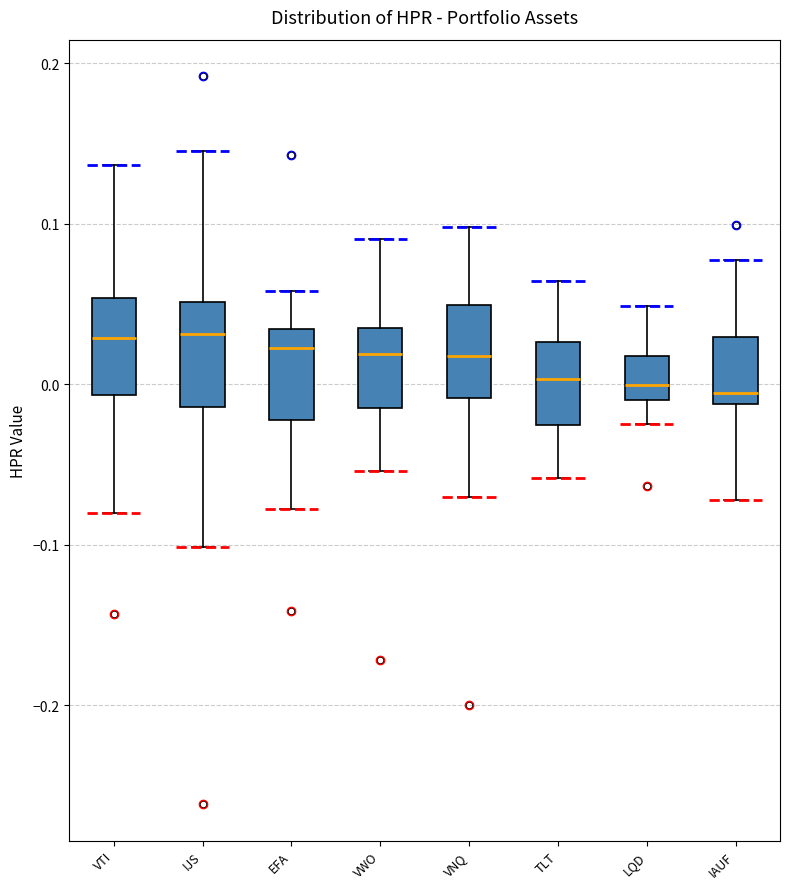

Reading left to right, transcribe this box plot: for each box, give where its median line is, the range the box spans, and where its two whiskers end, as read against the y-axis. The values are not printed on the chart, so give them approximately, as read against the axis.

VTI: median 0.03, box -0.01 to 0.05, whiskers -0.08 to 0.14
IJS: median 0.03, box -0.01 to 0.05, whiskers -0.10 to 0.15
EFA: median 0.02, box -0.02 to 0.03, whiskers -0.08 to 0.06
VWO: median 0.02, box -0.01 to 0.04, whiskers -0.05 to 0.09
VNQ: median 0.02, box -0.01 to 0.05, whiskers -0.07 to 0.10
TLT: median 0.00, box -0.03 to 0.03, whiskers -0.06 to 0.06
LQD: median 0.00, box -0.01 to 0.02, whiskers -0.02 to 0.05
IAUF: median -0.01 (just above the box's lower edge), box -0.01 to 0.03, whiskers -0.07 to 0.08